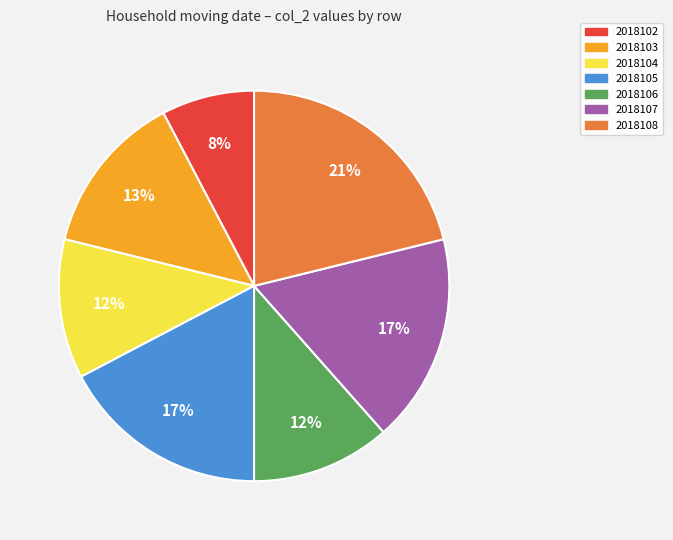

What percentage is the 2018102 slice, to the nearest percent?

8%